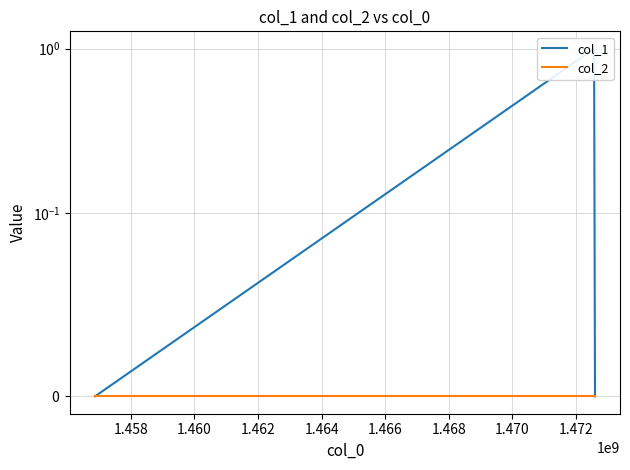

What are all the series names shown in the legend?

col_1, col_2